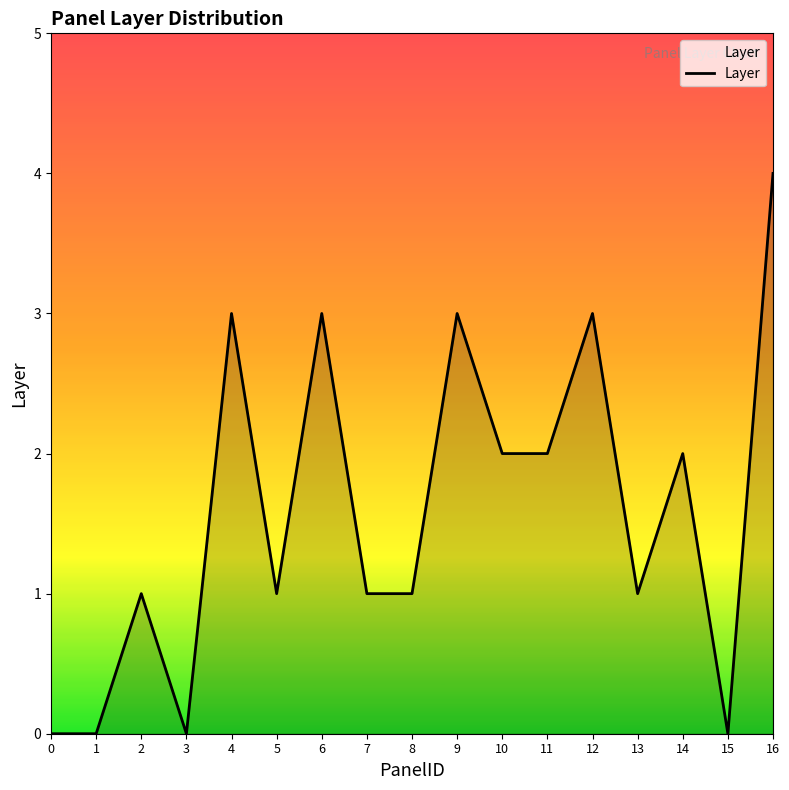

What is the greatest value displayed?

4